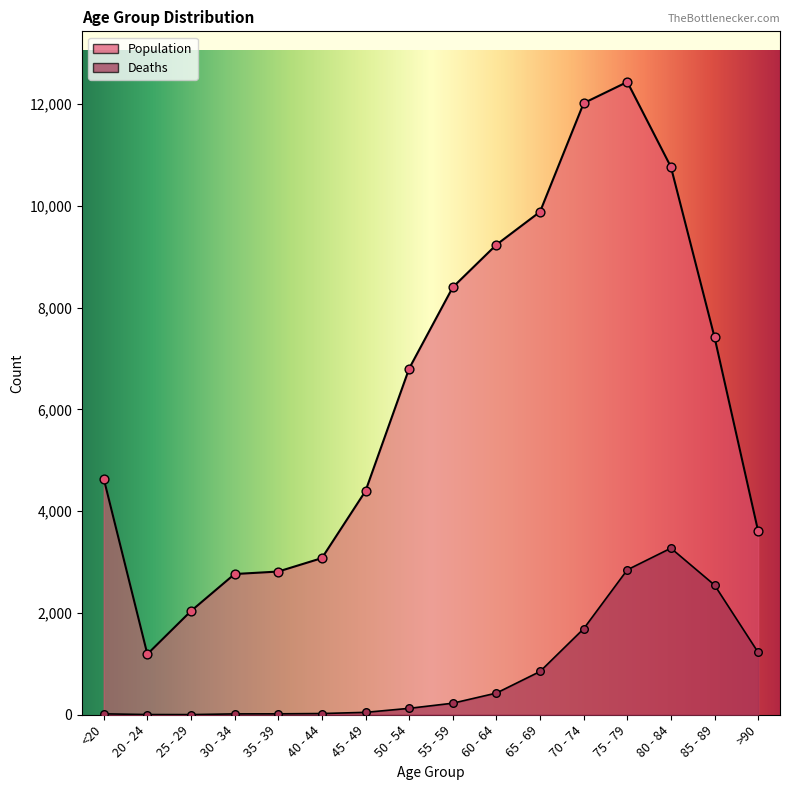

At how many categories does at least one series exceed 1012?

16